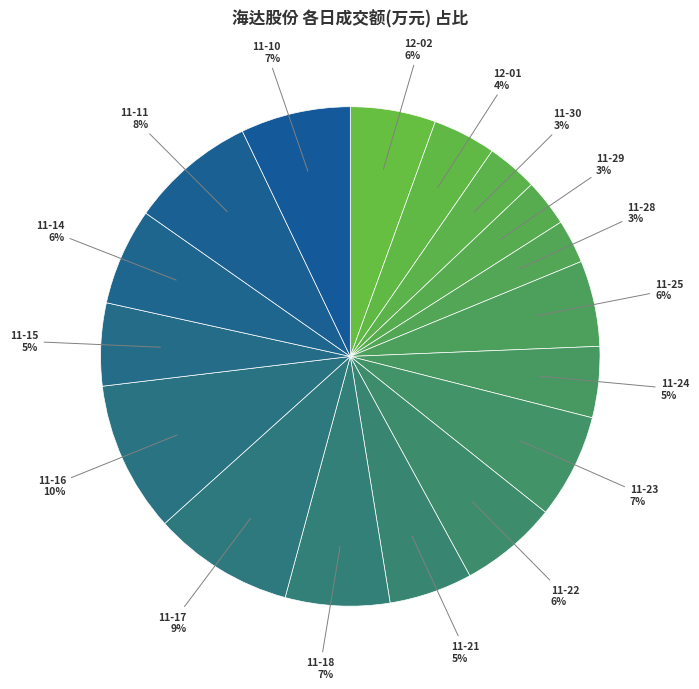

Which slice is the smallest?

2022-11-28